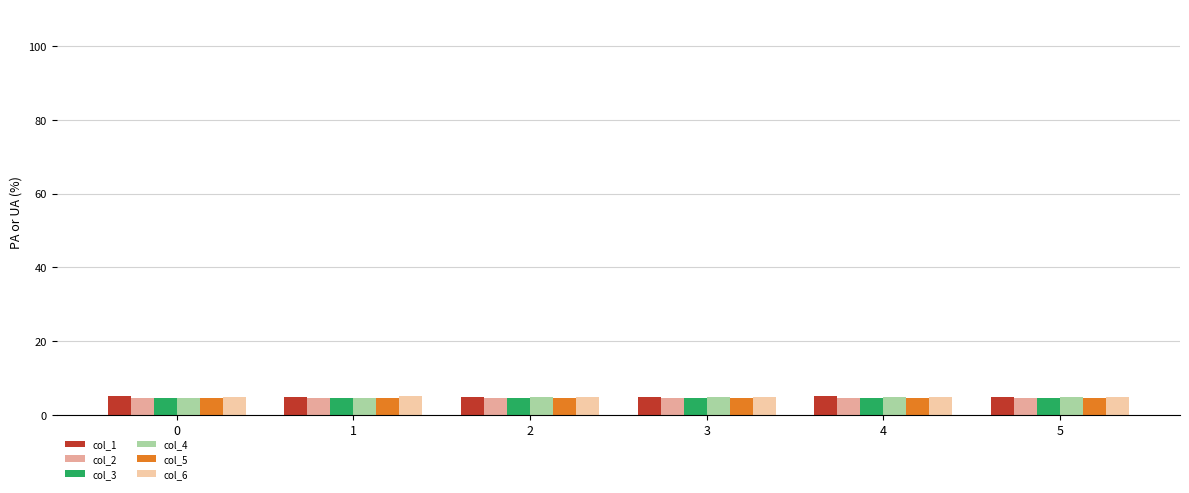

Reading left to right, extract all data points from this chart.

col_1: 5.0	5.0	5.0	4.9	5.0	4.9
col_2: 4.5	4.7	4.6	4.6	4.5	4.6
col_3: 4.6	4.5	4.6	4.7	4.6	4.7
col_4: 4.7	4.5	4.8	4.8	4.8	4.8
col_5: 4.6	4.5	4.6	4.6	4.6	4.7
col_6: 4.9	5.1	4.8	4.8	4.8	4.8